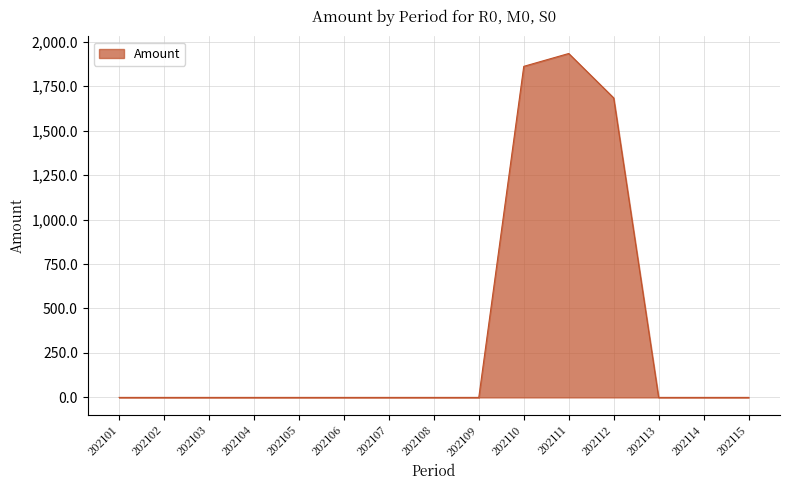

What is the difference between the values at 202114 and 202111?

1933.8